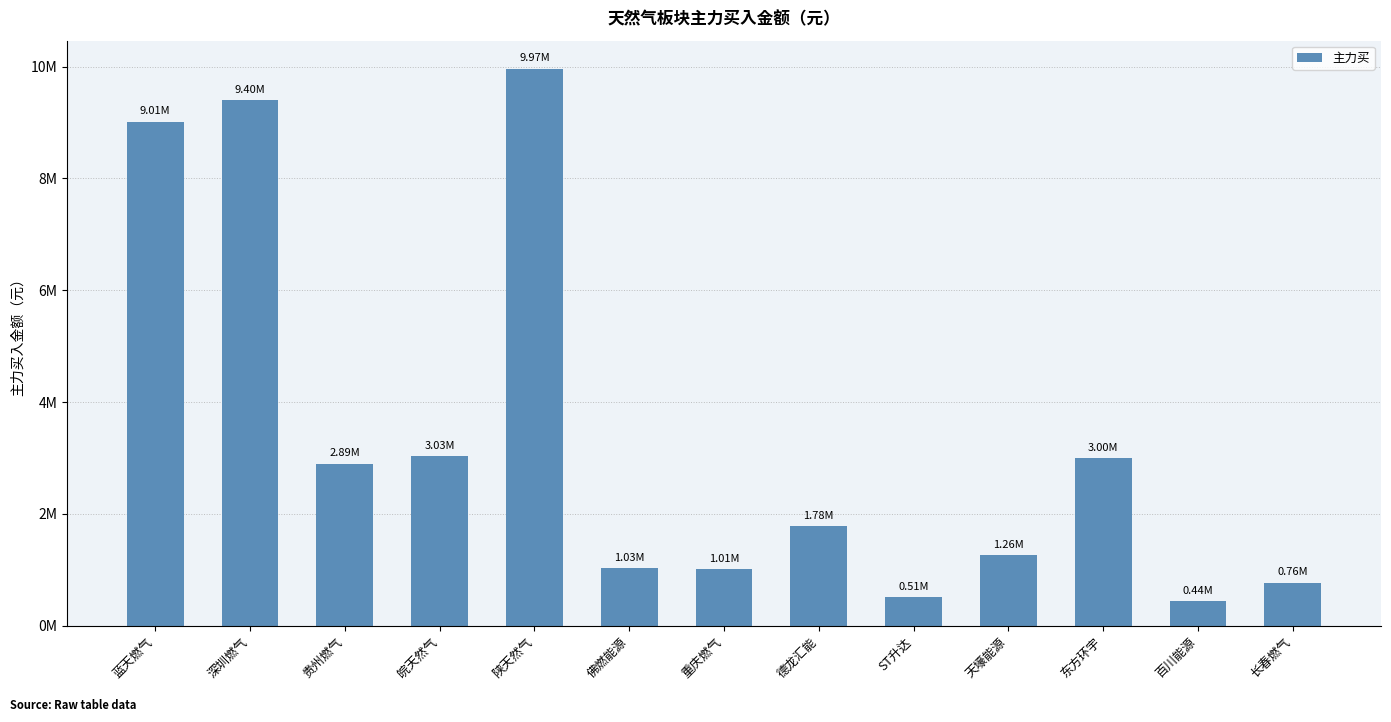

Are the bars horizontal?

No